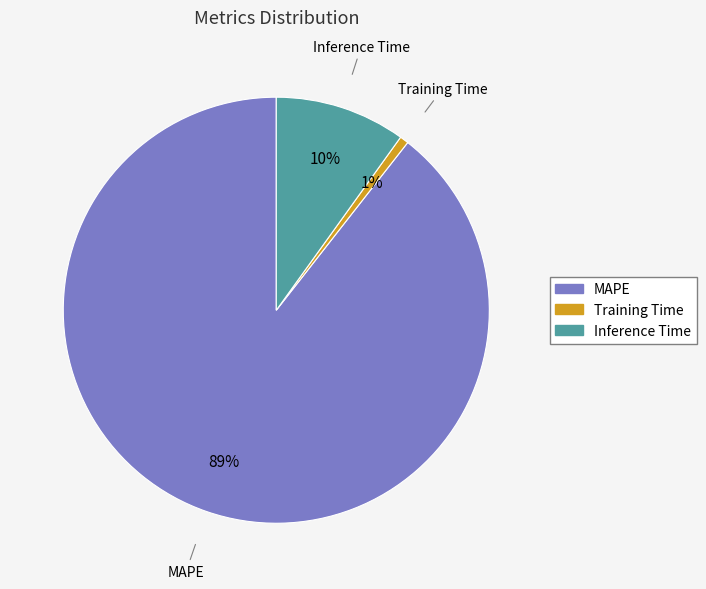

What is the majority slice?

MAPE